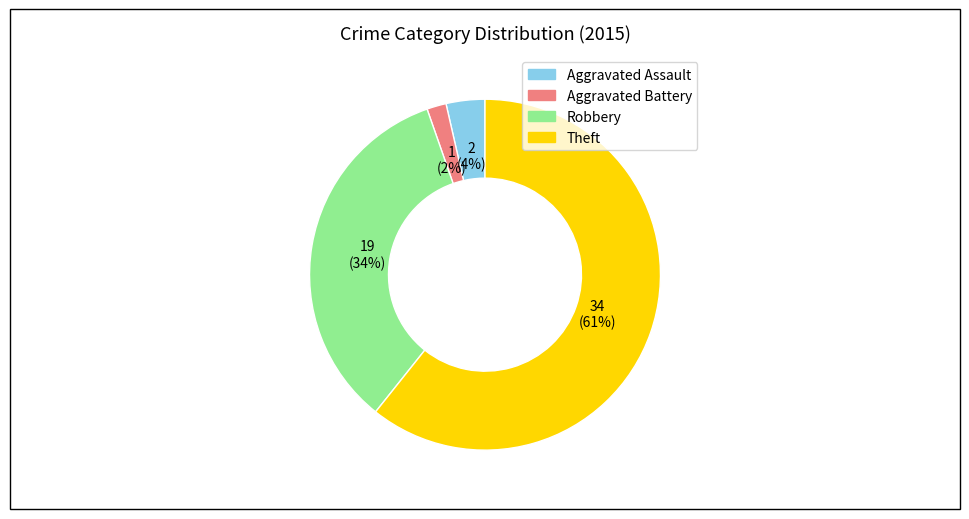

Which has a higher value, Aggravated Battery or Aggravated Assault?

Aggravated Assault